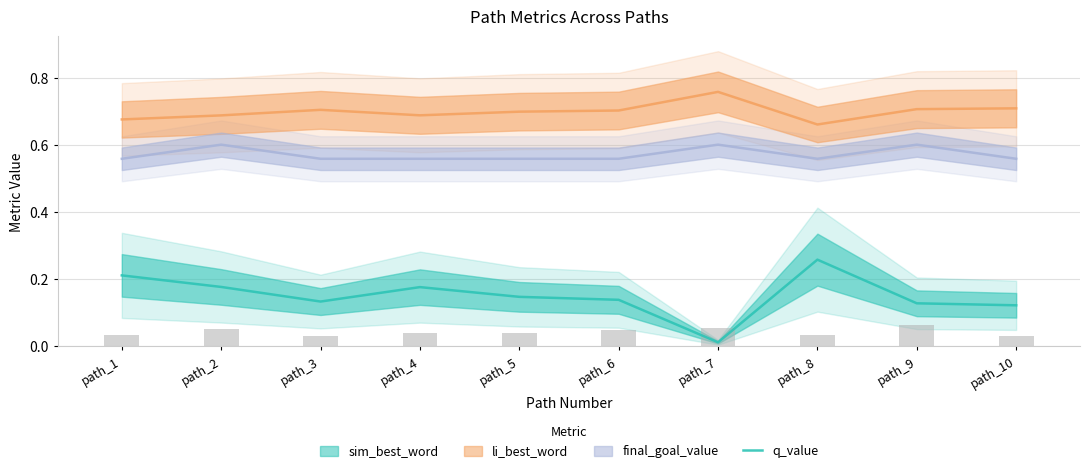

Is it true that the value at path_4 is 0.1?

False